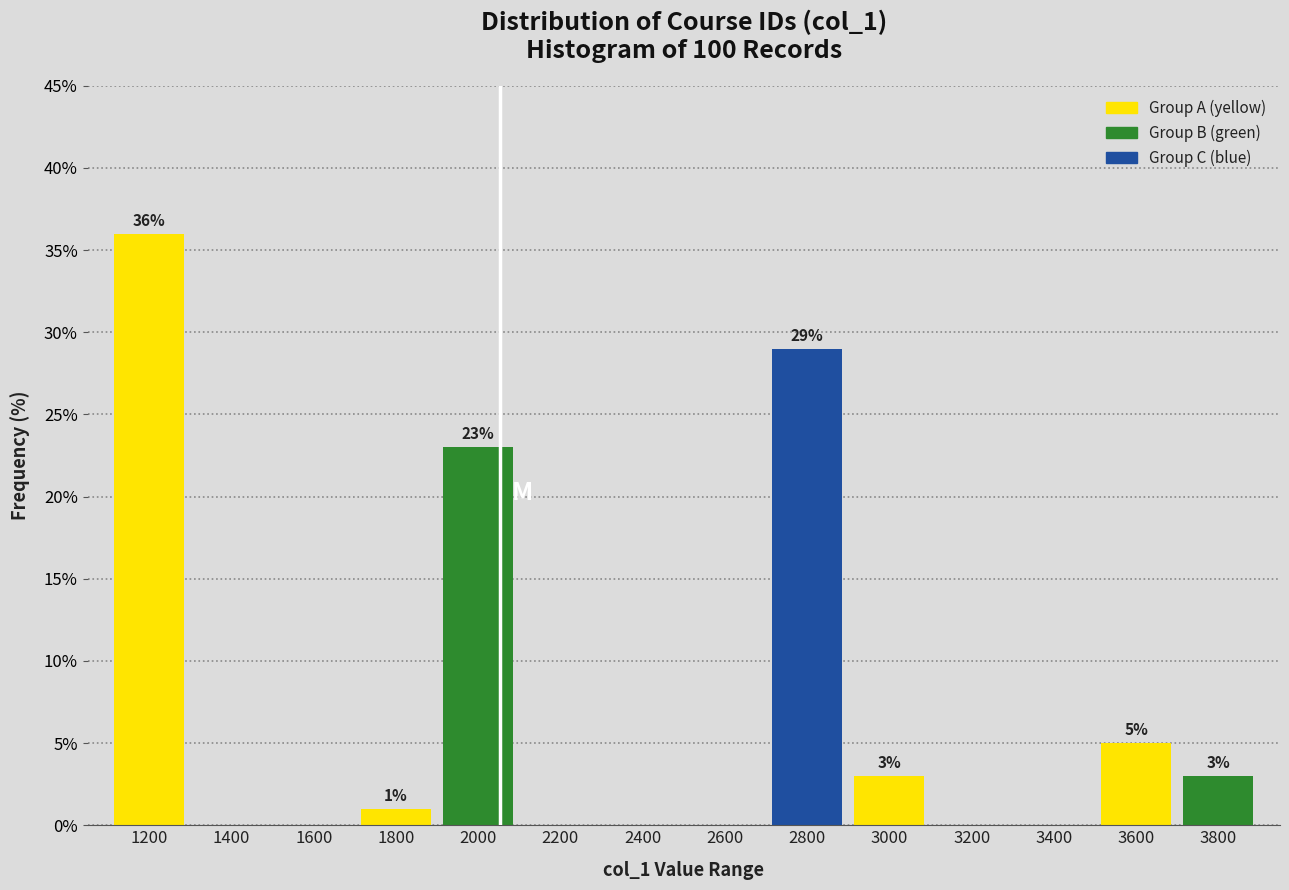

Reading left to right, extract all data points from this chart.

1200=36.0	1400=0.0	1600=0.0	1800=1.0	2000=23.0	2200=0.0	2400=0.0	2600=0.0	2800=29.0	3000=3.0	3200=0.0	3400=0.0	3600=5.0	3800=3.0